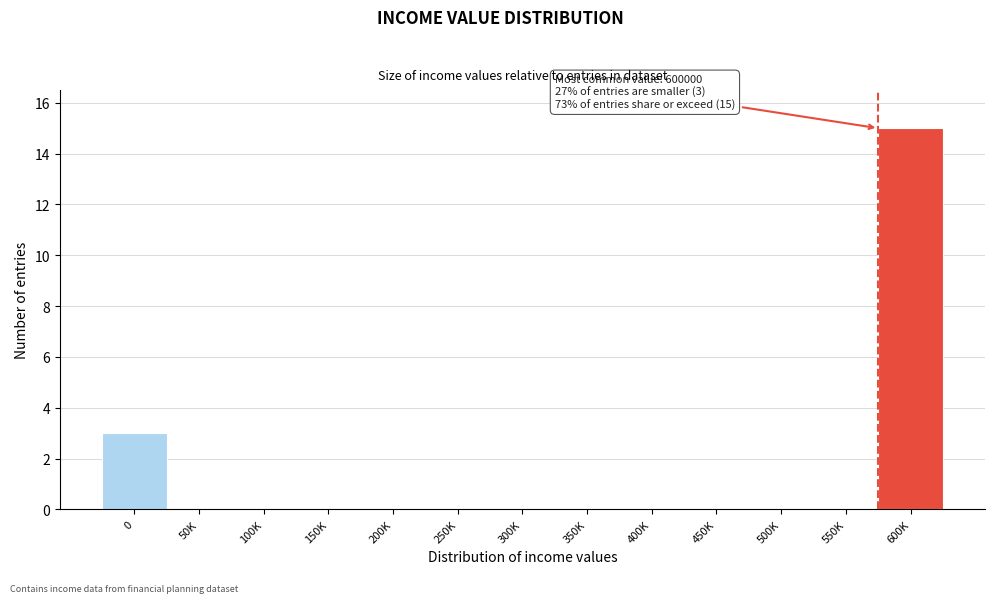

Reading left to right, transcribe all the data shown in this chart.

0=3	50K=0	100K=0	150K=0	200K=0	250K=0	300K=0	350K=0	400K=0	450K=0	500K=0	550K=0	600K=15